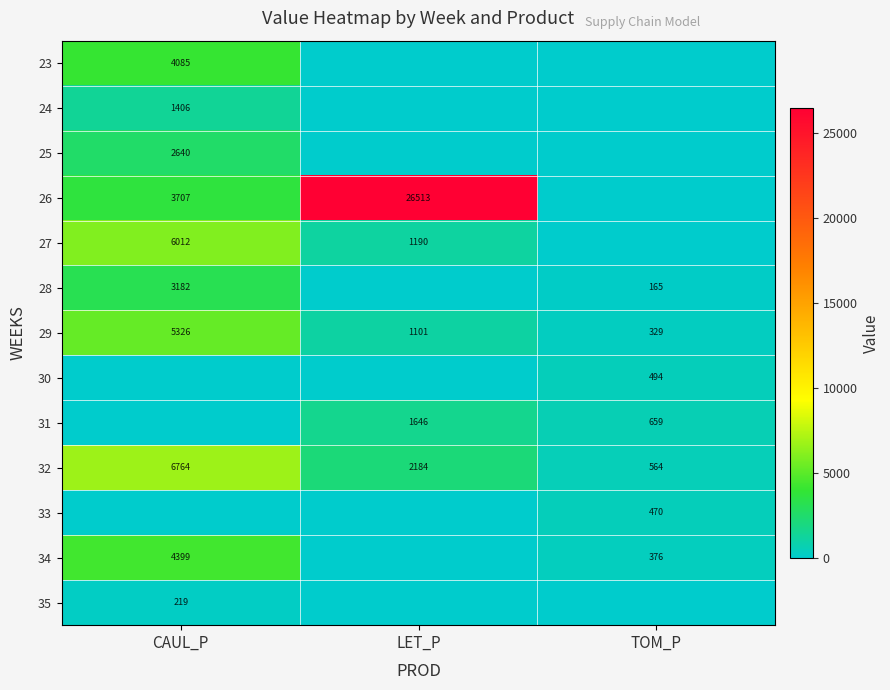

Is the value of 31 at LET_P greater than the value of 29 at CAUL_P?

No